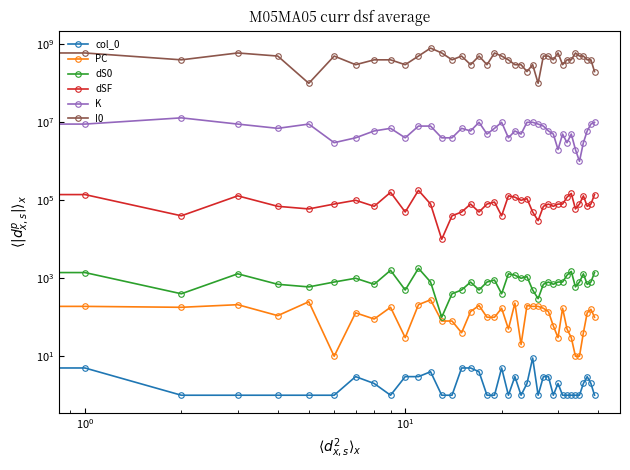

What is the total value across all series at 38?

609141595